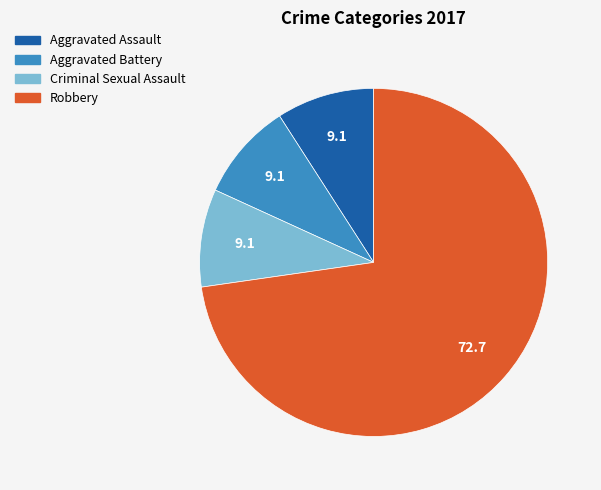

Does any single category account for the majority?

Yes